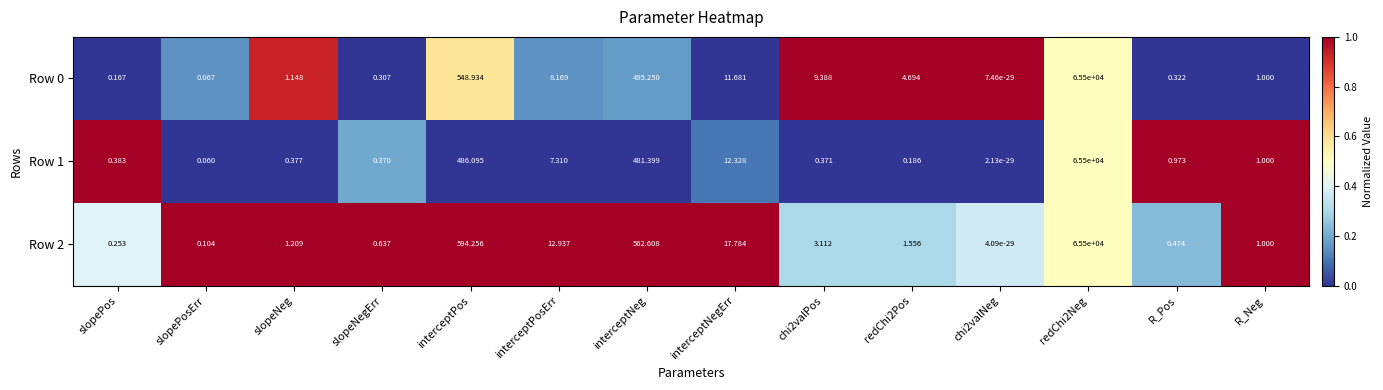

At which label is Row 2 closest to 32750?

interceptPos